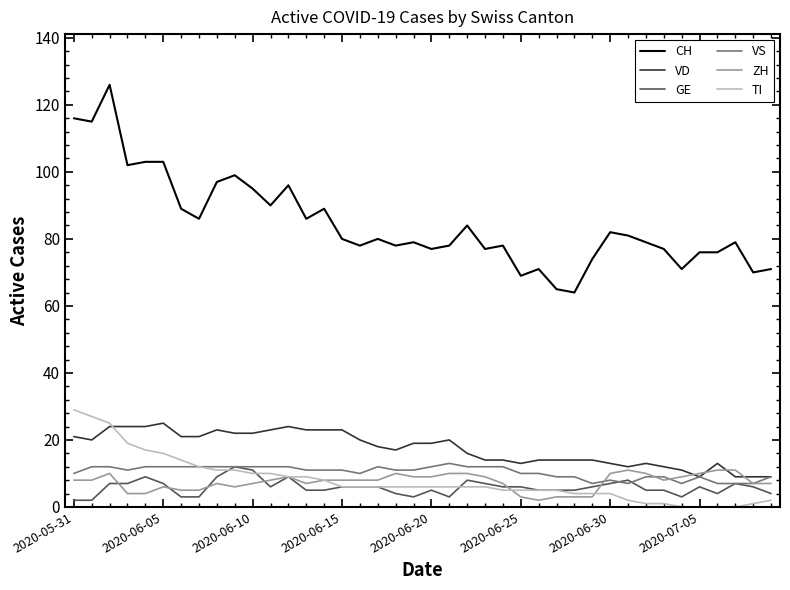

What is the greatest value displayed?

126